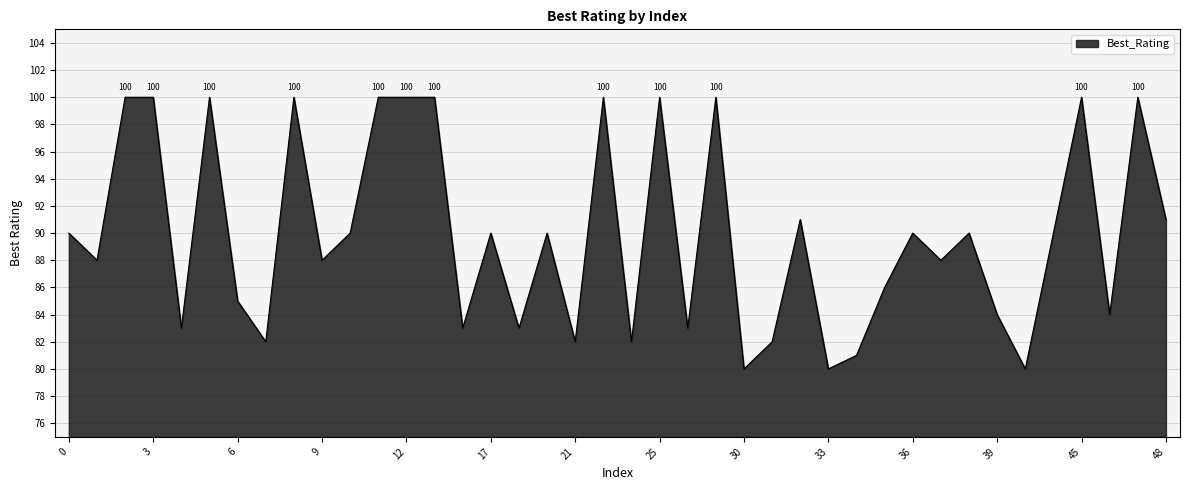

What is the minimum value shown in the chart?

80